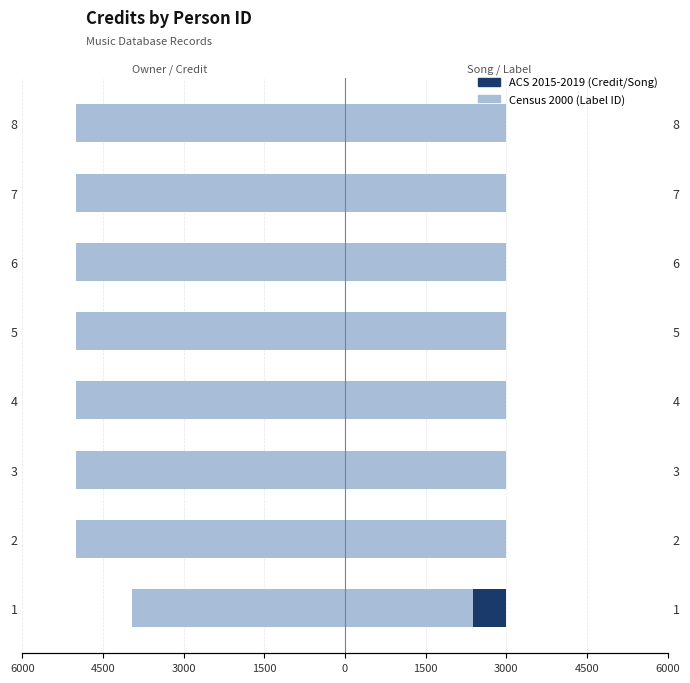

Which series has the widest spread of values?

Credit